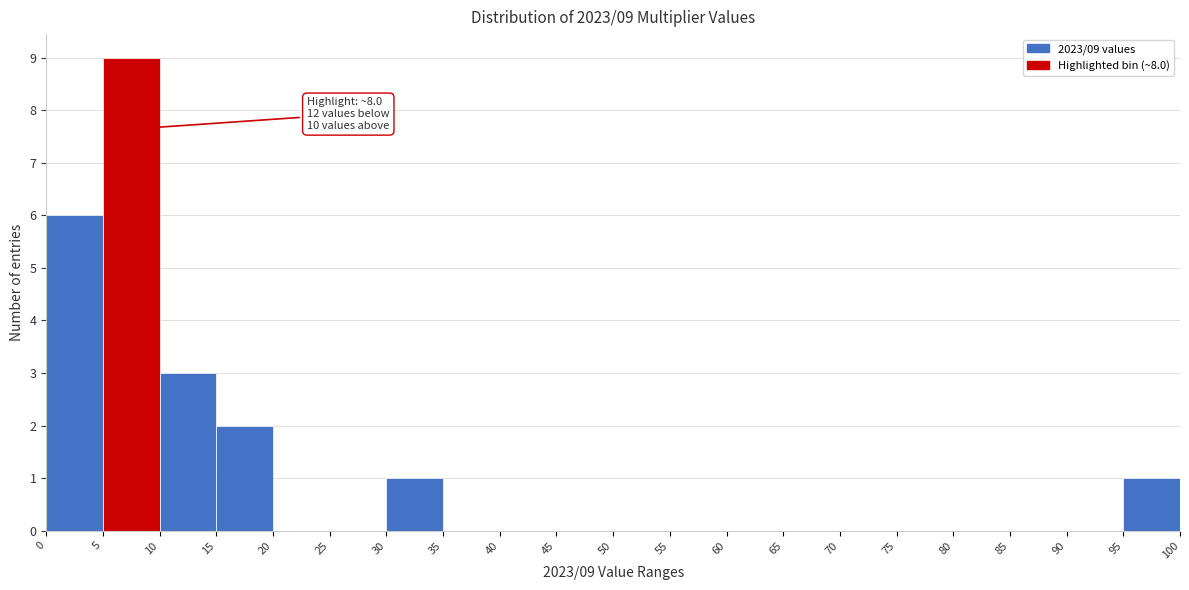

Over which range of the x-axis is the bar tallest?

5 to 10